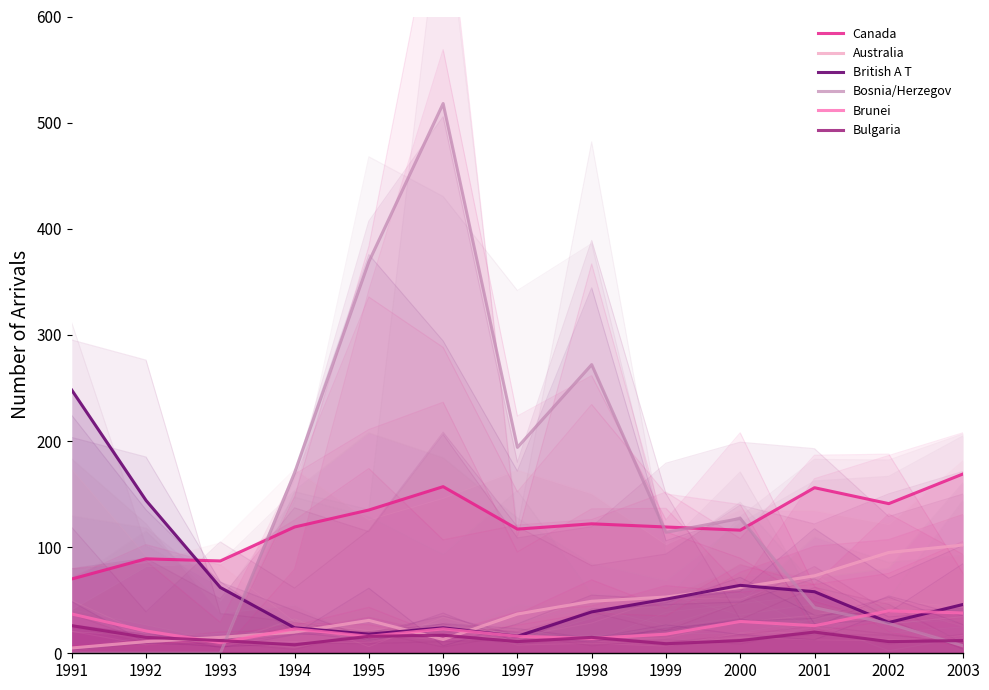

Is this an area chart (filled region under the line)?

No